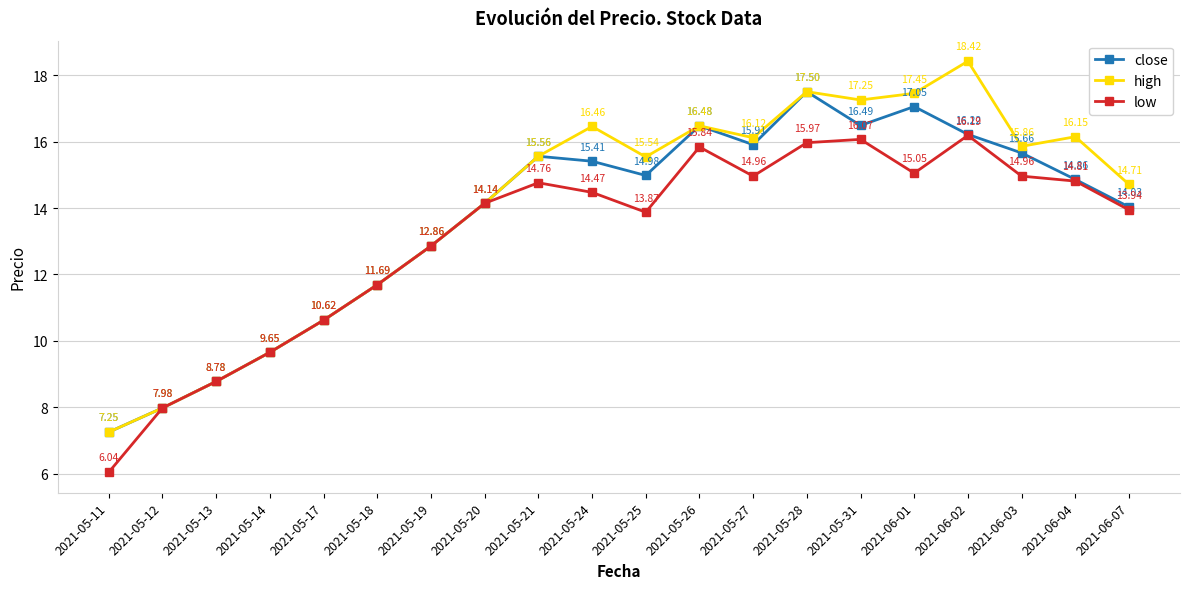

Where does the close series first go above 14?

2021-05-20